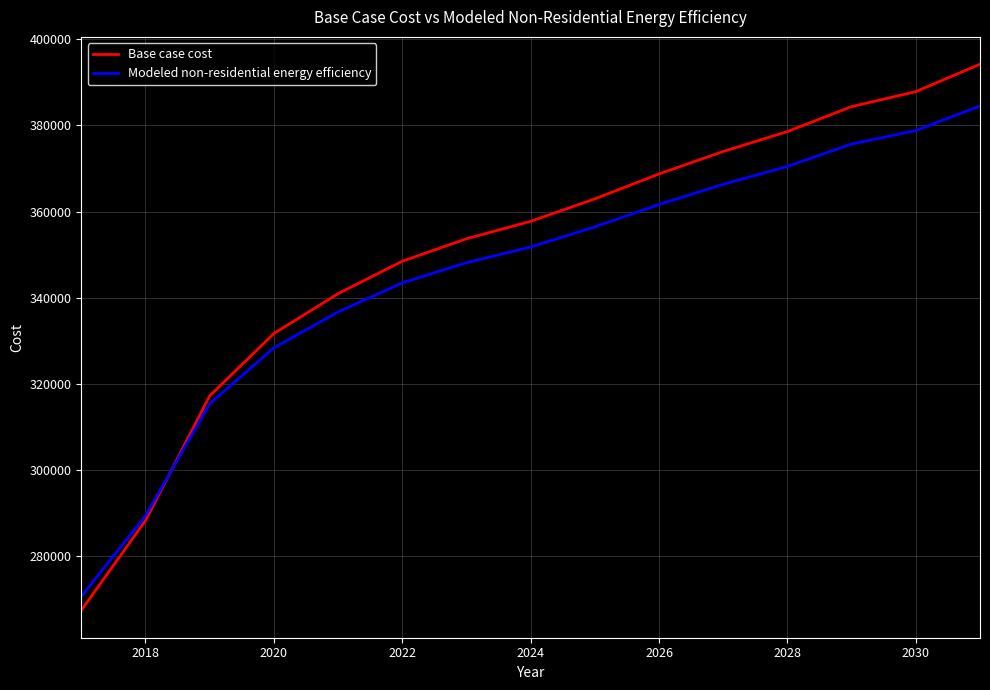

Which series has the widest spread of values?

Base case cost